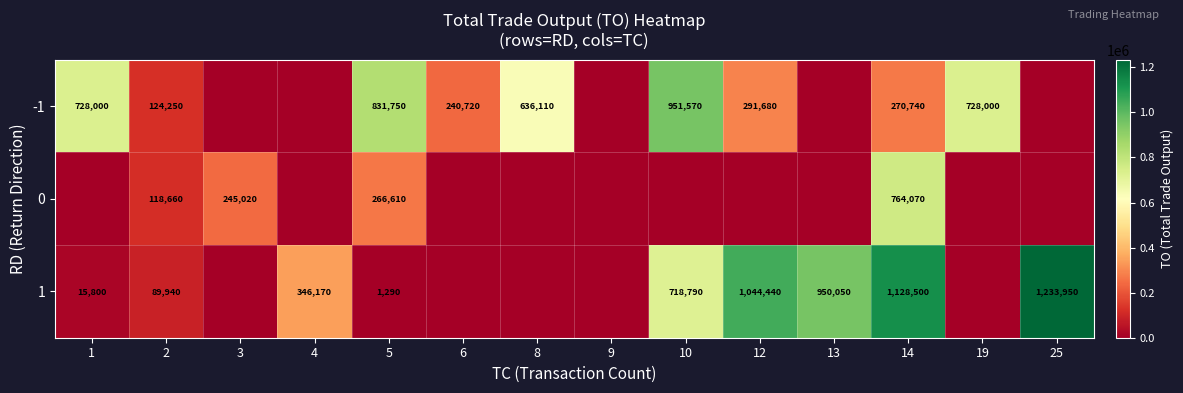

Is it true that -1 equals 324670 at 10?

False